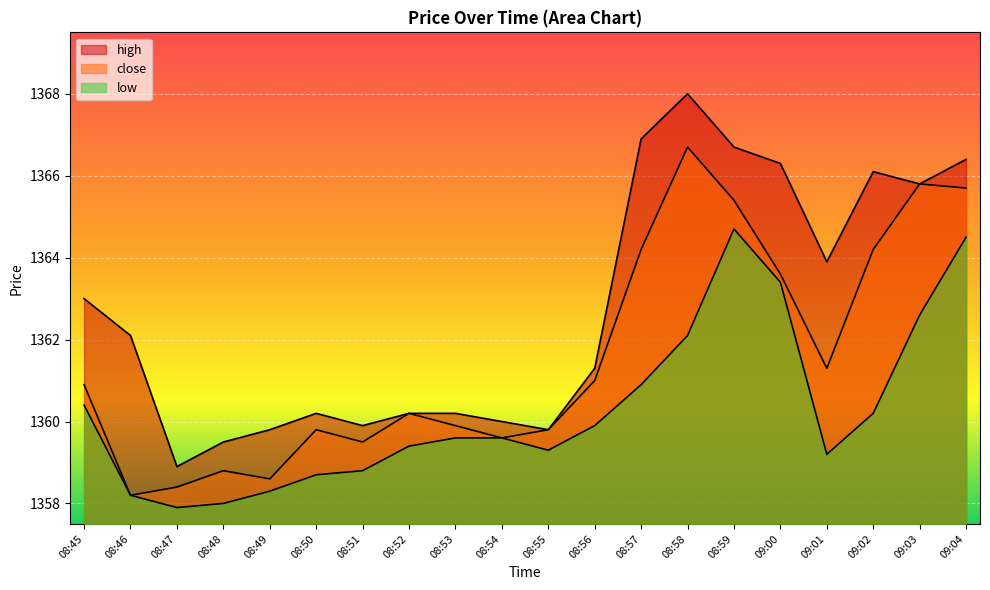

At which label is low closest to 1361?

08:57